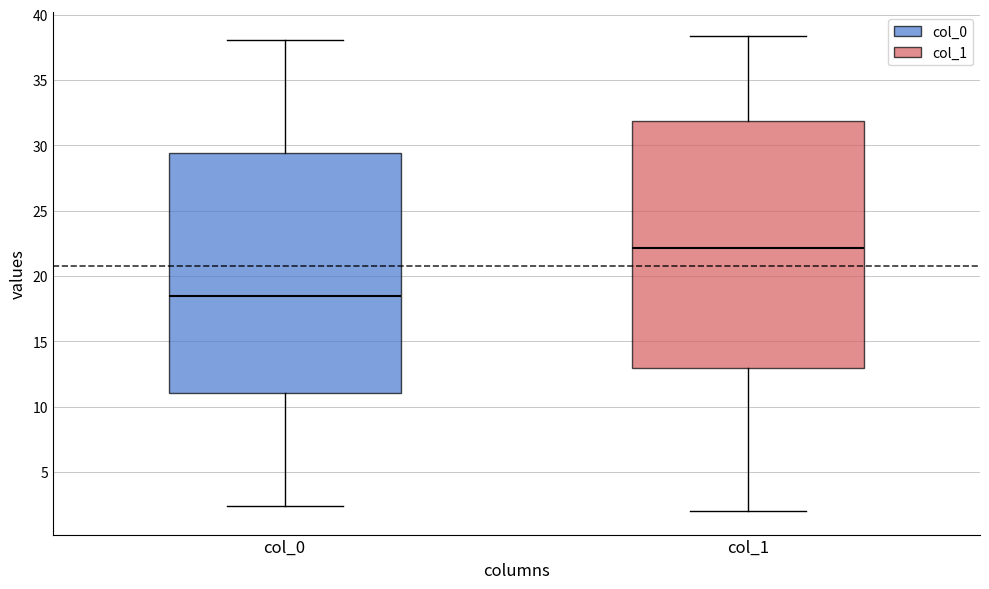

Where does the median line of the box for col_1 sit on the y-axis? The values are not printed on the chart, so give them approximately, as read against the axis.

22.0